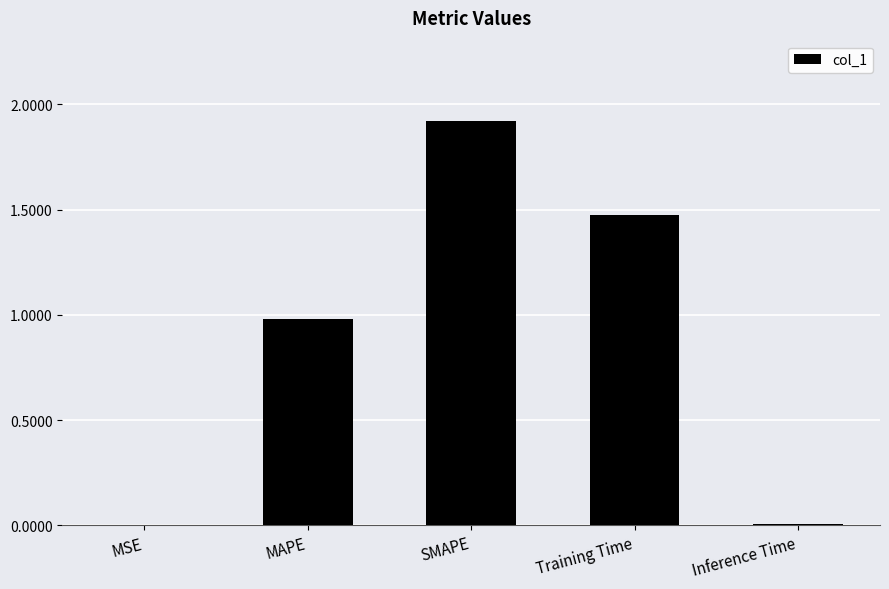

What is the sum of all values?

4.4